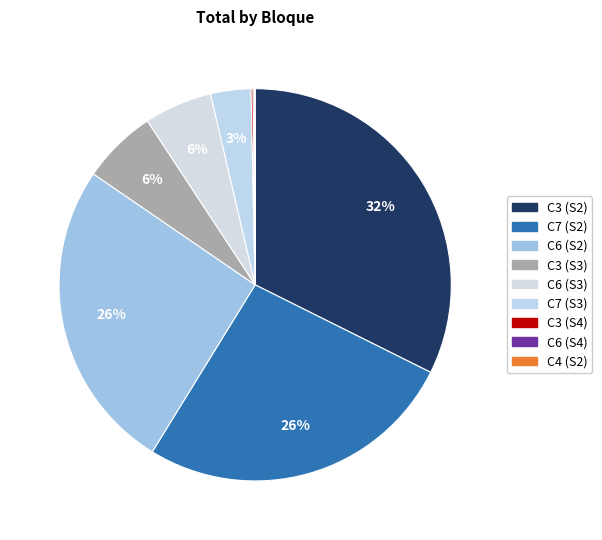

Is the sum of C7 (S3) and C3 (S3) greater than half?

No